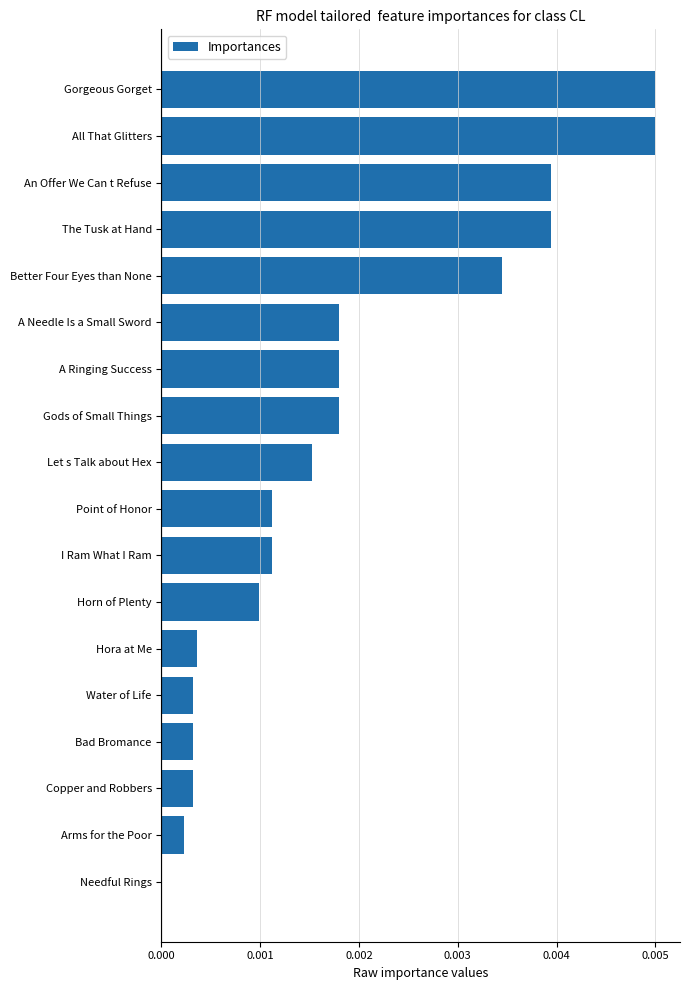

Between A Needle Is a Small Sword and I Ram What I Ram, which is larger?

A Needle Is a Small Sword